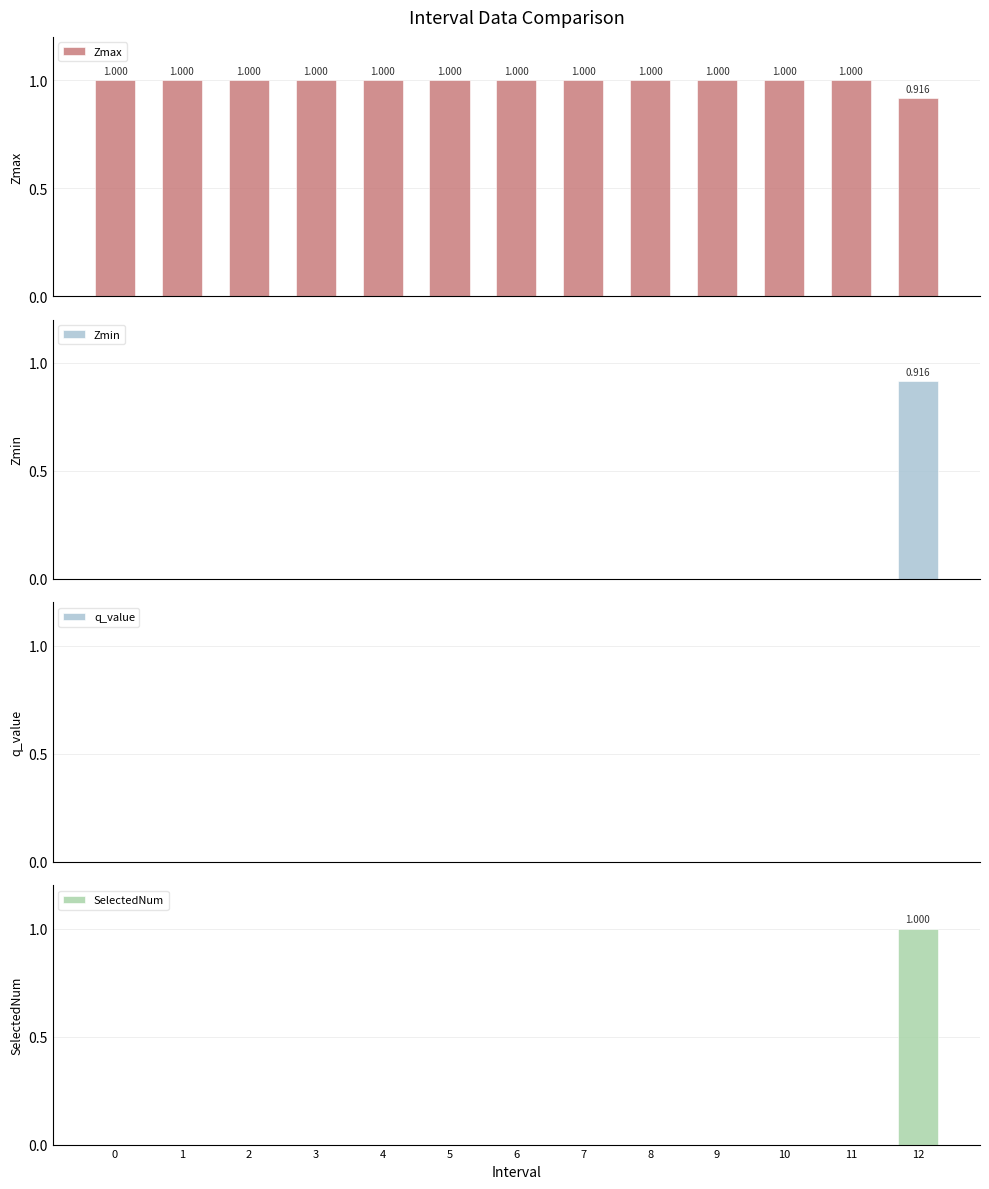

At how many categories does at least one series exceed 0?

13